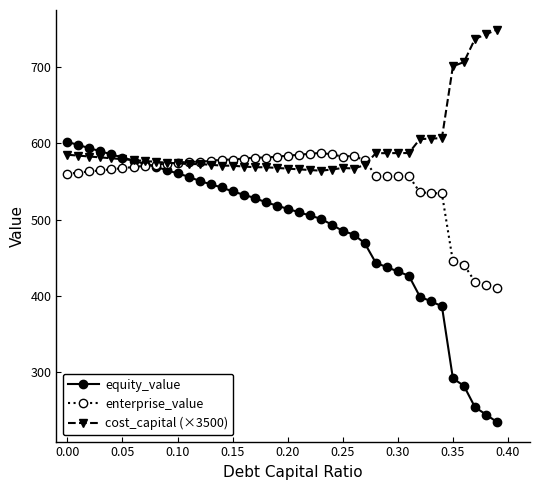

How many intersections are there between enterprise_value and equity_value?

1